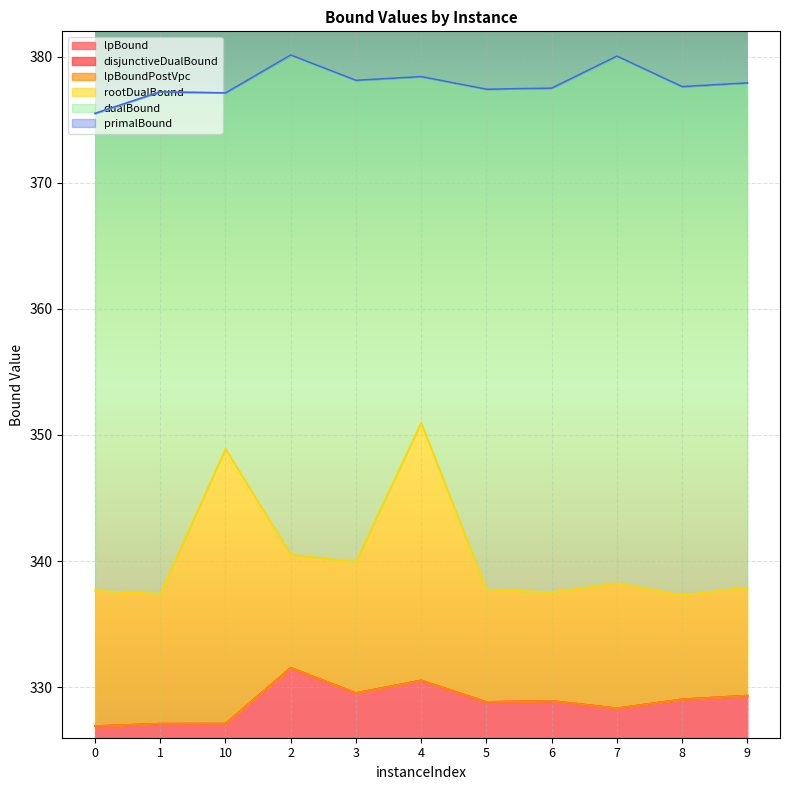

Where is the first local maximum for lpBound?

2